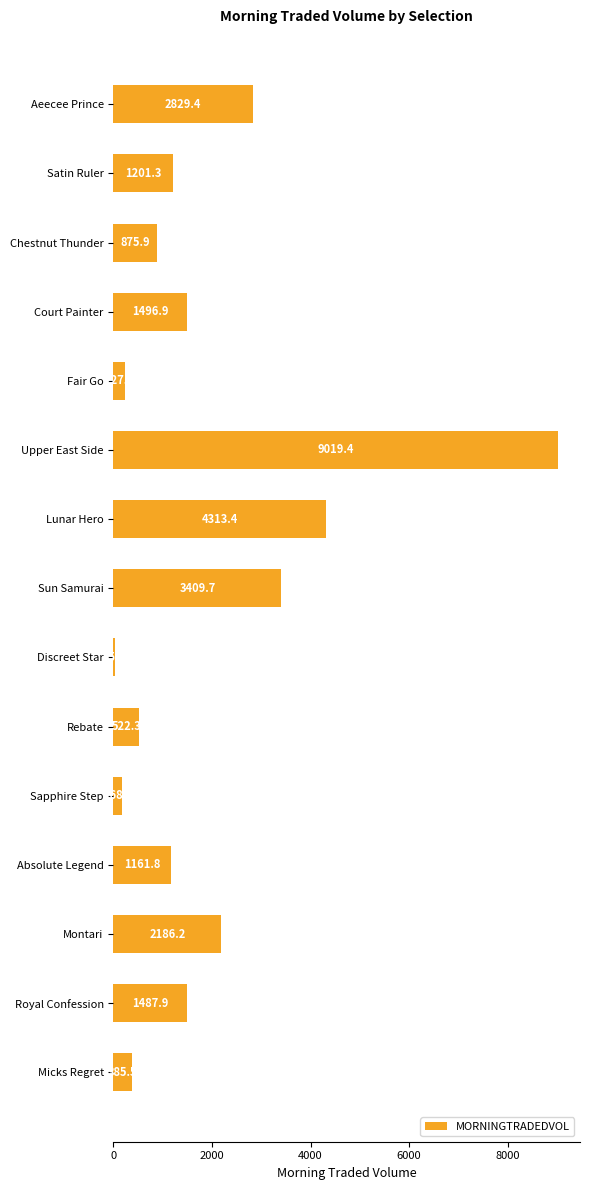

Does the chart contain any negative values?

No